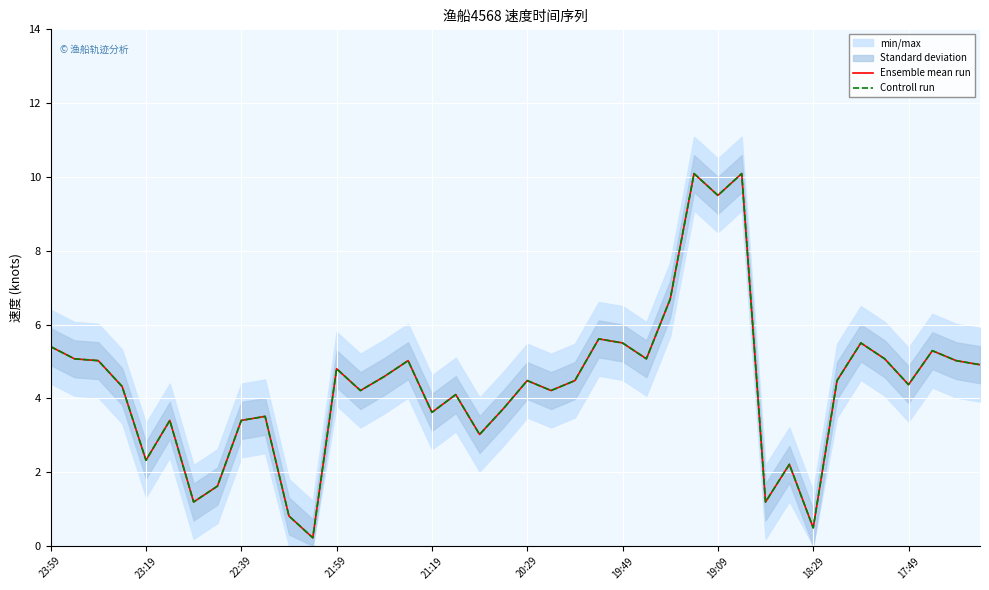

Does the chart display data point markers on the line(s)?

No